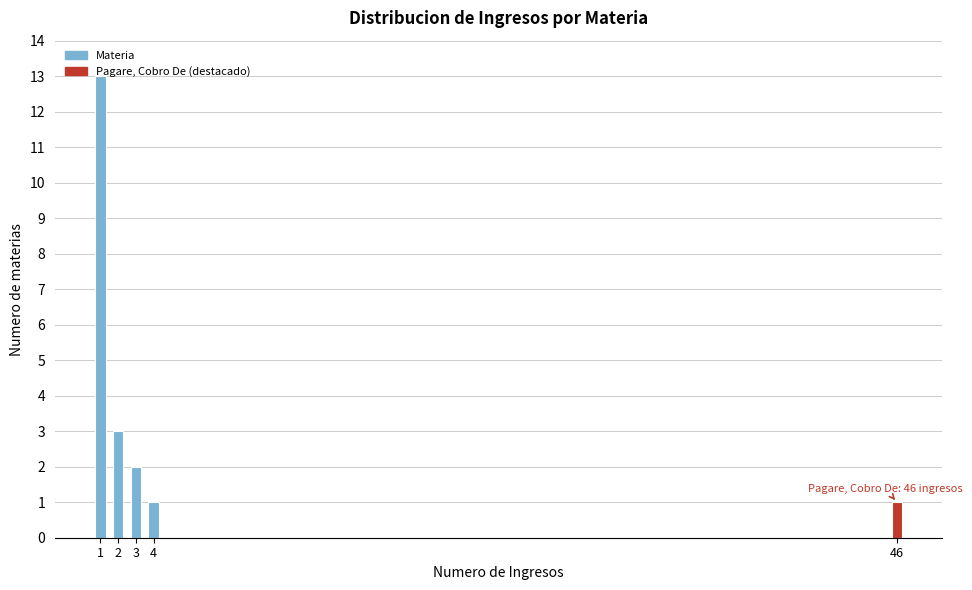

Approximately how many times larger is the value at 2 compared to 46?

3.0